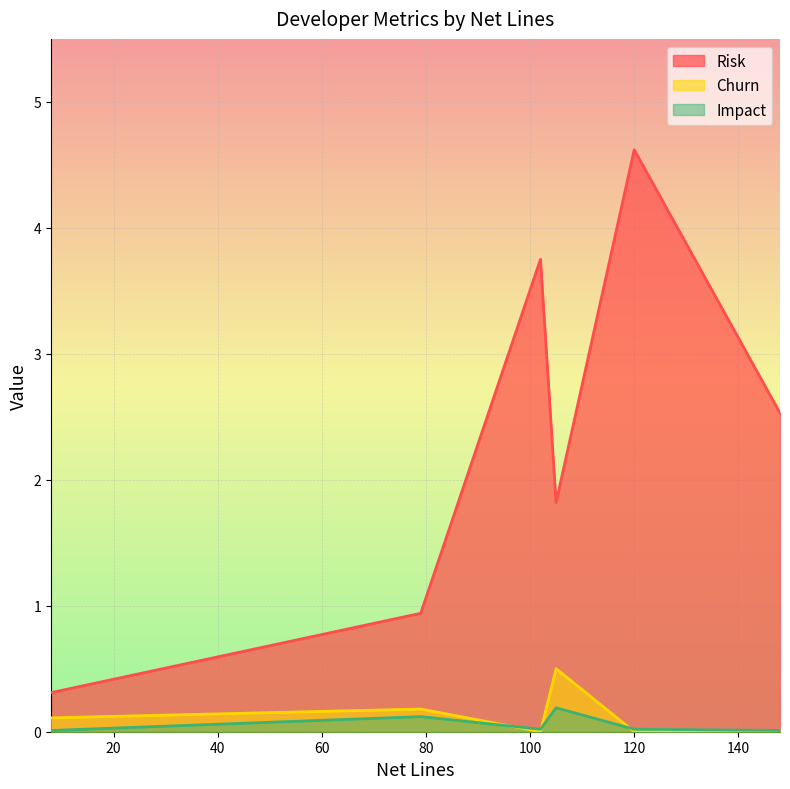

True or false: Impact has a value of 0.0 at 8.

True